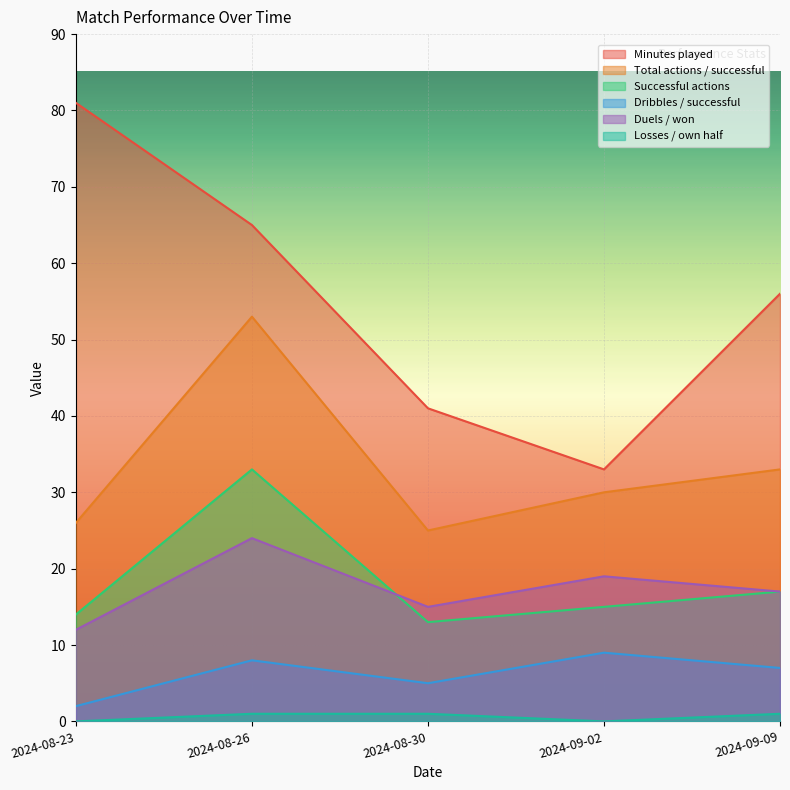

Reading right to left, transcribe all the data shown in this chart.

Minutes played: 56	33	41	65	81
Total actions / successful: 33	30	25	53	26
Successful actions: 17	15	13	33	14
Dribbles / successful: 7	9	5	8	2
Duels / won: 17	19	15	24	12
Losses / own half: 1	0	1	1	0